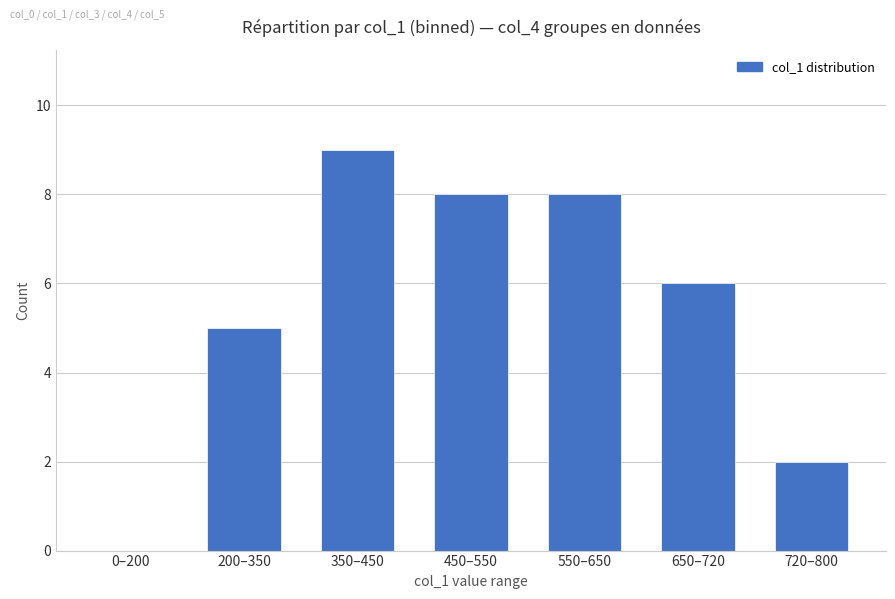

Reading left to right, transcribe all the data shown in this chart.

0–200=0	200–350=5	350–450=9	450–550=8	550–650=8	650–720=6	720–800=2